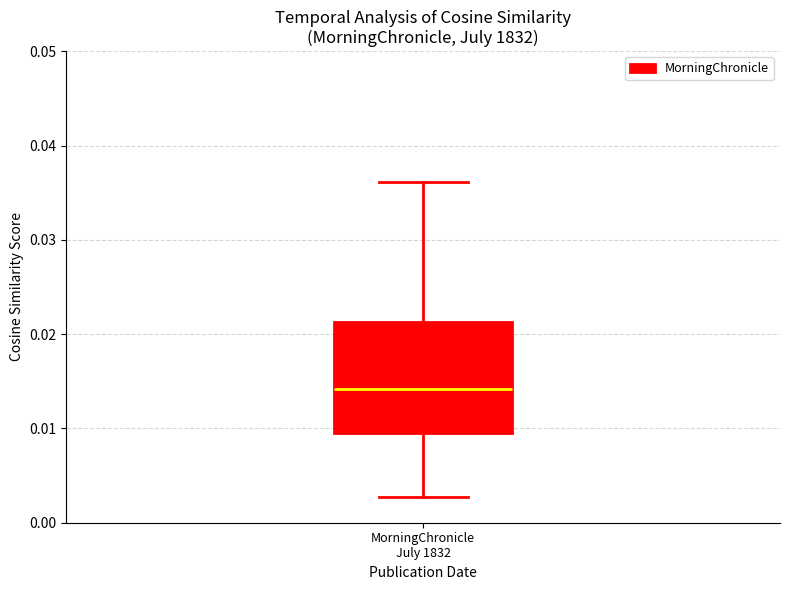

Read this box plot against the y-axis: the position of the median line, the range covered by the box, and the ends of both whiskers. The values are not printed on the chart, so give them approximately, as read against the axis.

median 0.014, box 0.009 to 0.021, whiskers 0.003 to 0.036